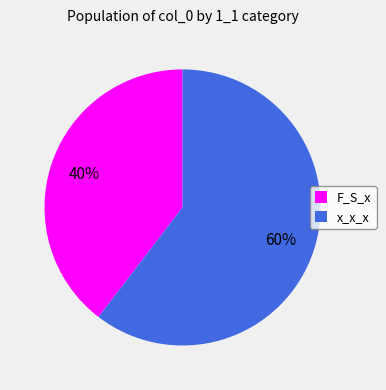

Does any single category account for the majority?

Yes